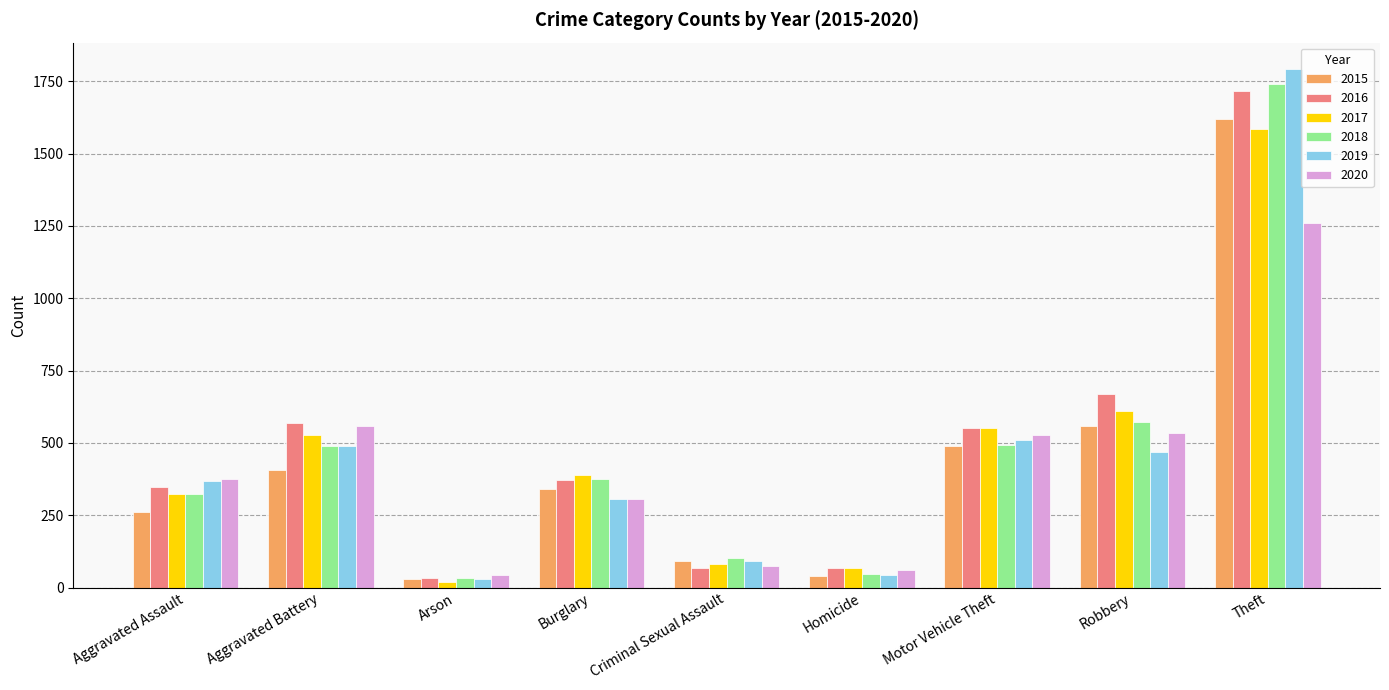

True or false: 2020 has a value of 845 at Aggravated Battery.

False